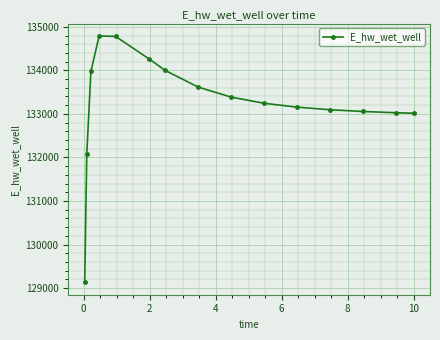

How many series are shown in this chart?

1